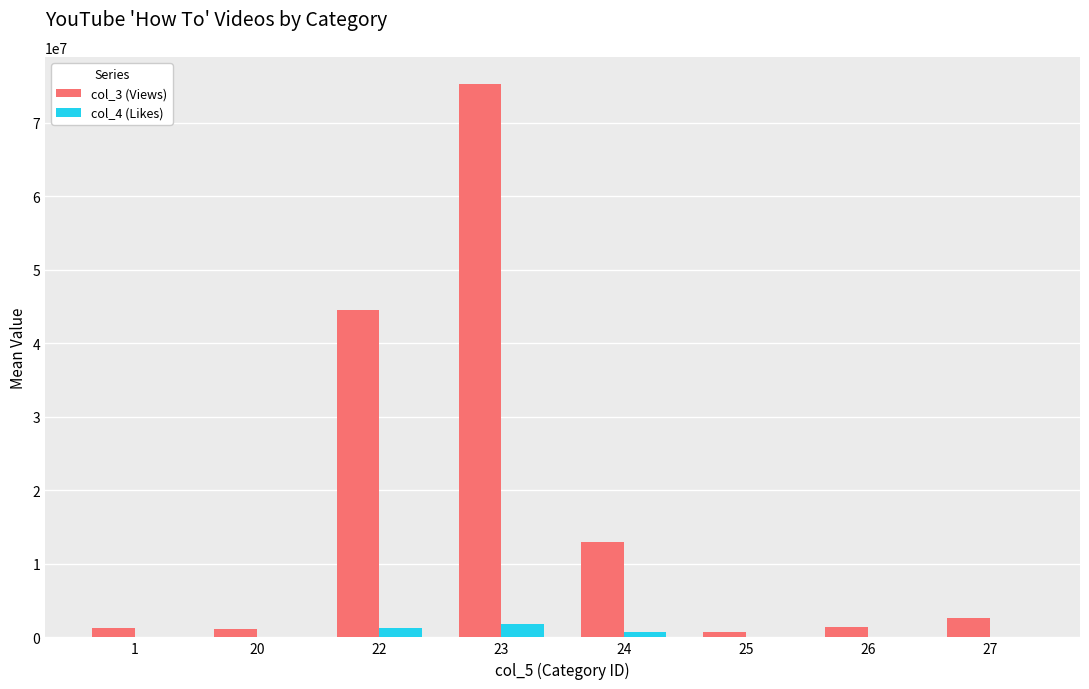

Which series has the largest range (max minus min)?

col_3 (Views)